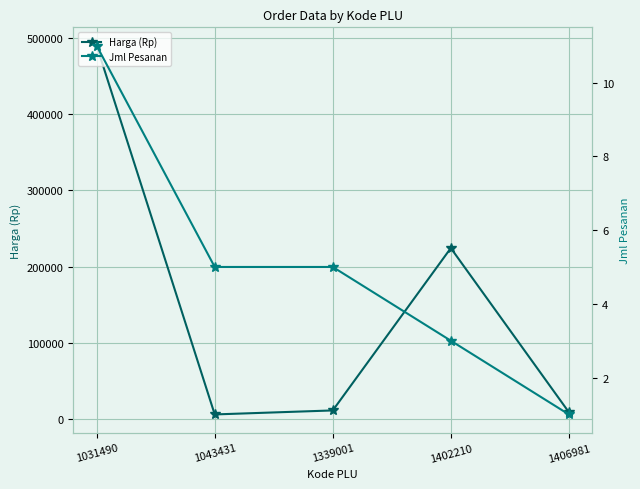

In Harga (Rp), how many points are lower than both neighbors (excluding endpoints)?

1